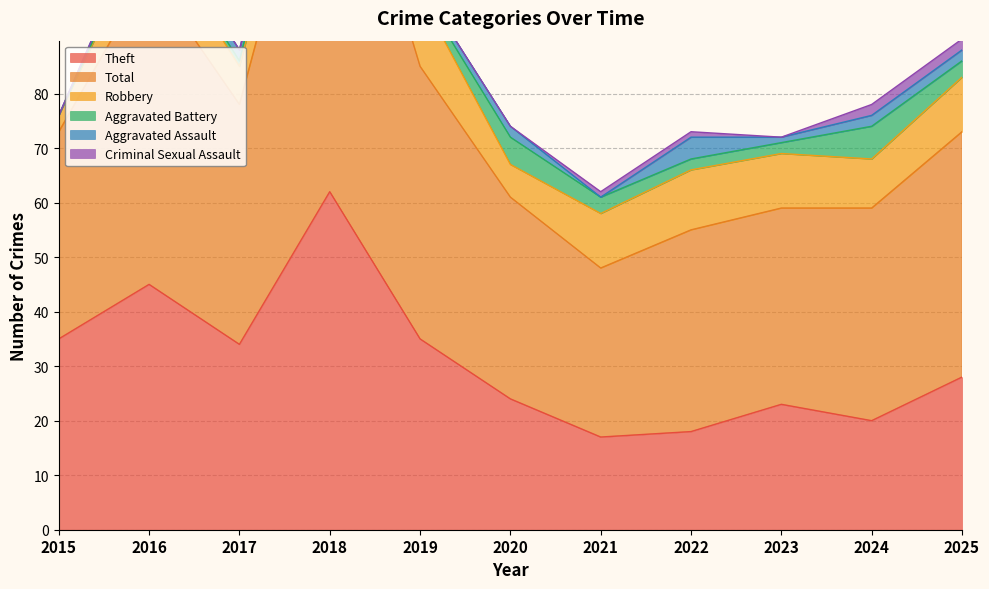

How many series are shown in this chart?

6